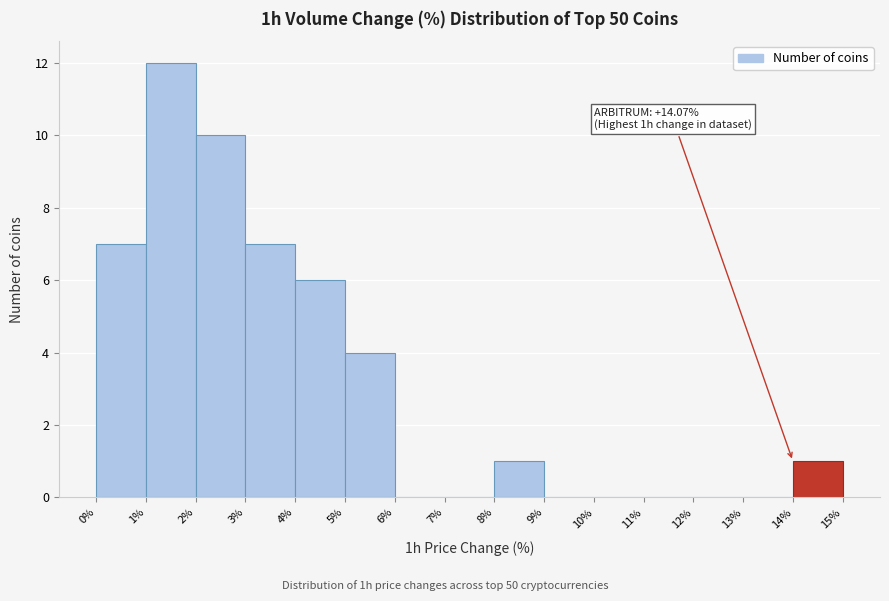

Over which range of the x-axis is the bar tallest?

1% to 2%